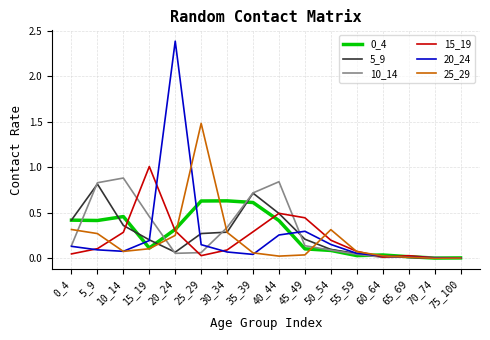

What is the sum of all 5_9 values?

4.0